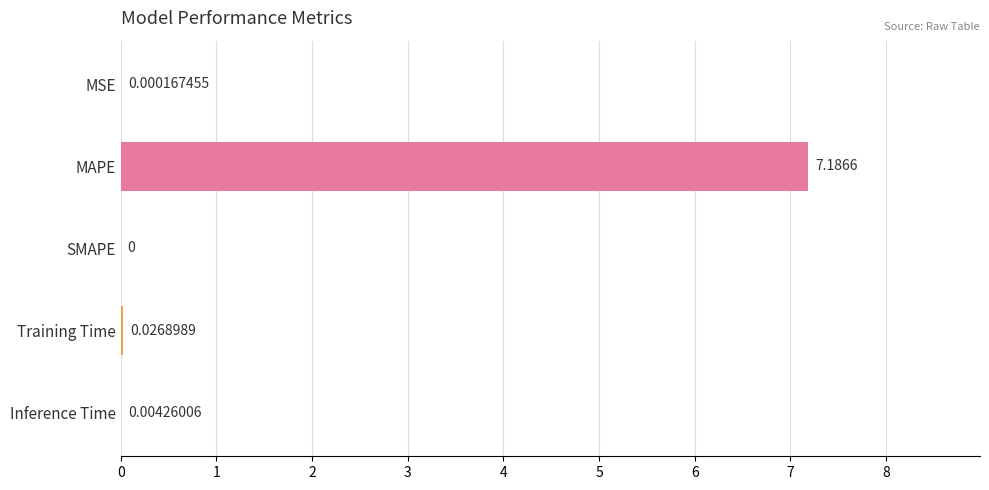

Between Inference Time and SMAPE, which is larger?

Inference Time